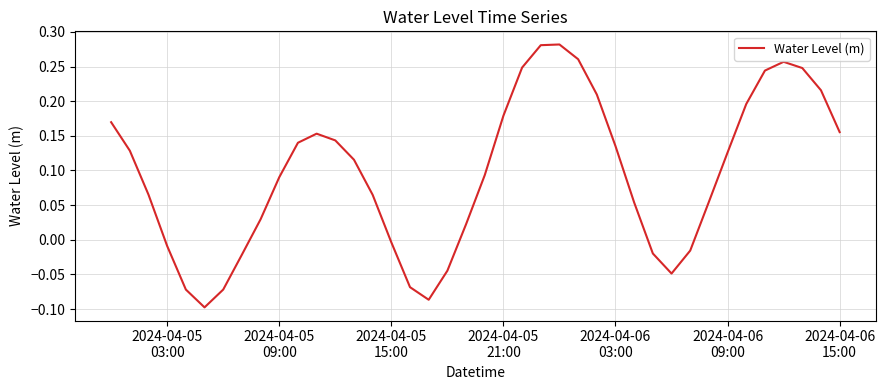

What is the difference between the maximum and minimum values?

0.4